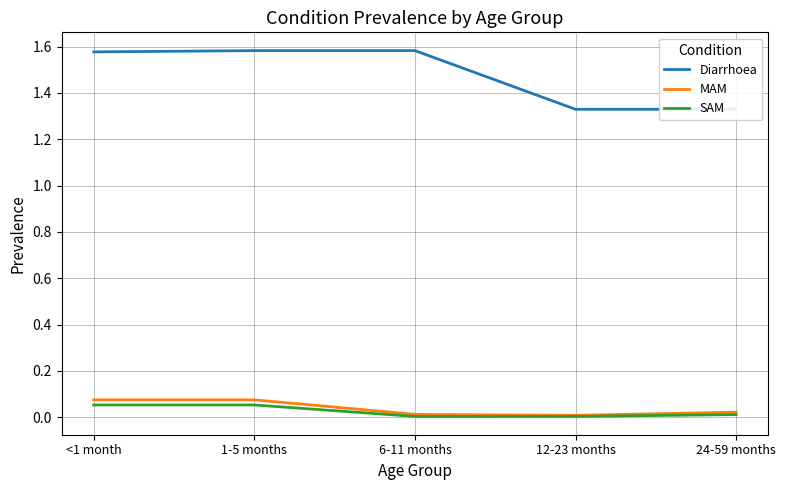

Reading left to right, transcribe all the data shown in this chart.

Diarrhoea: <1 month=1.6	1-5 months=1.6	6-11 months=1.6	12-23 months=1.3	24-59 months=1.3
MAM: <1 month=0.1	1-5 months=0.1	6-11 months=0.0	12-23 months=0.0	24-59 months=0.0
SAM: <1 month=0.1	1-5 months=0.1	6-11 months=0.0	12-23 months=0.0	24-59 months=0.0